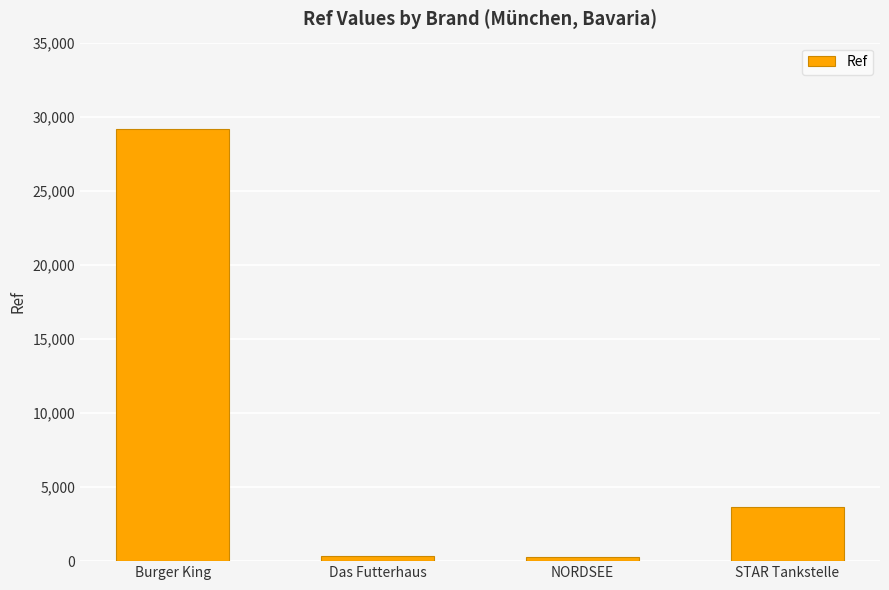

Between STAR Tankstelle and NORDSEE, which is larger?

STAR Tankstelle